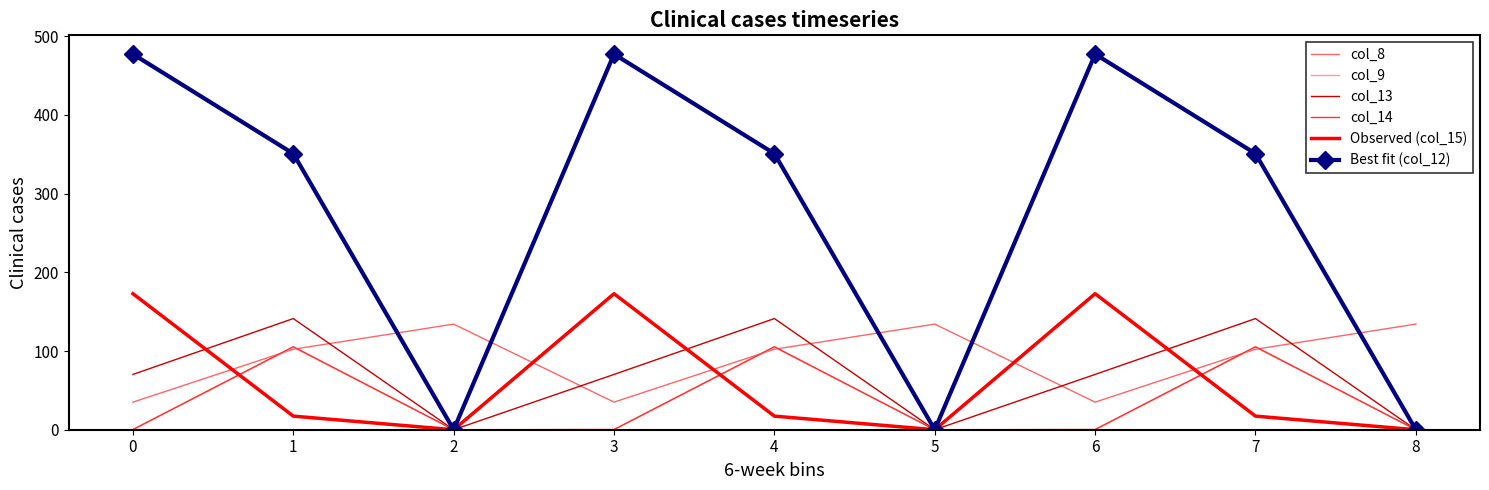

Which series has the largest total across all categories?

Best fit (col_12)